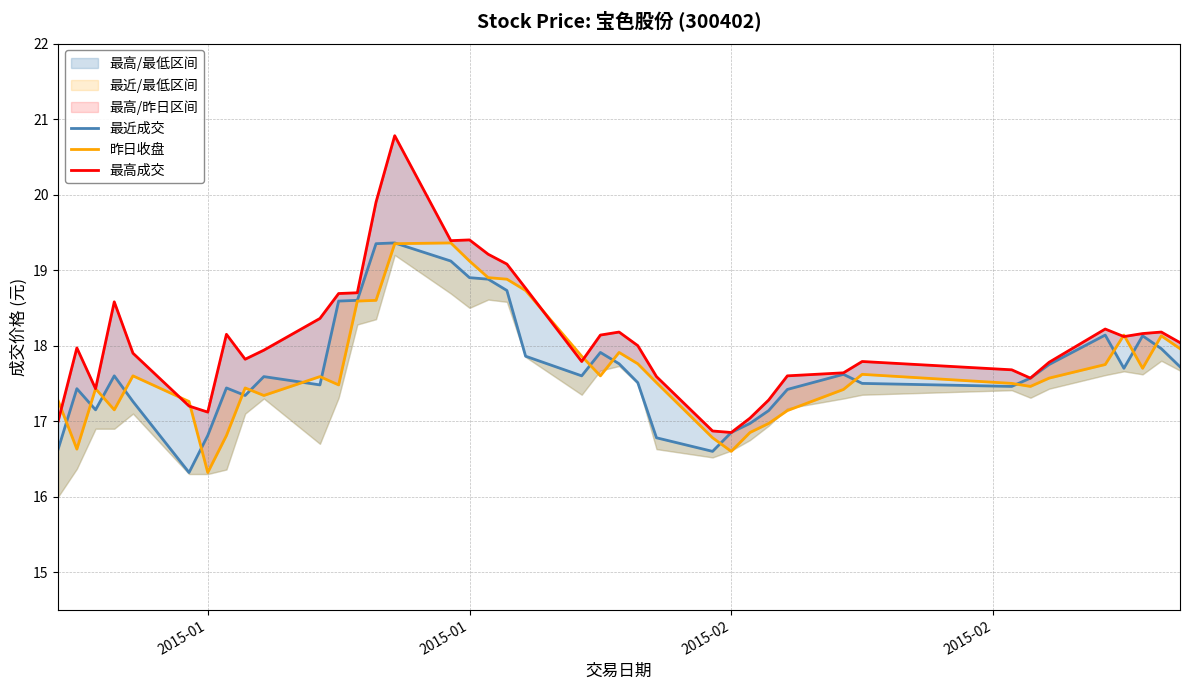

At which label does 昨日收盘 first exceed 17?

2015-01